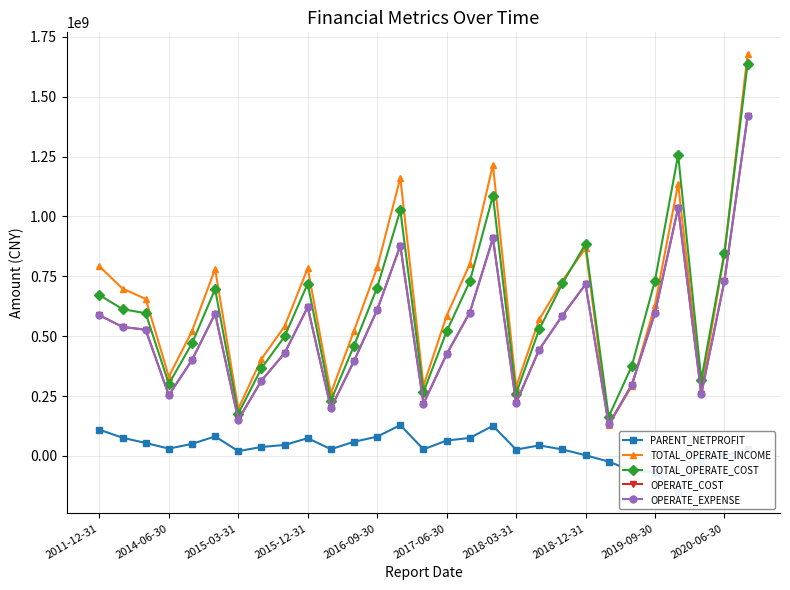

Which series changed the most between 2015-03-31 and 2019-09-30?

TOTAL_OPERATE_COST